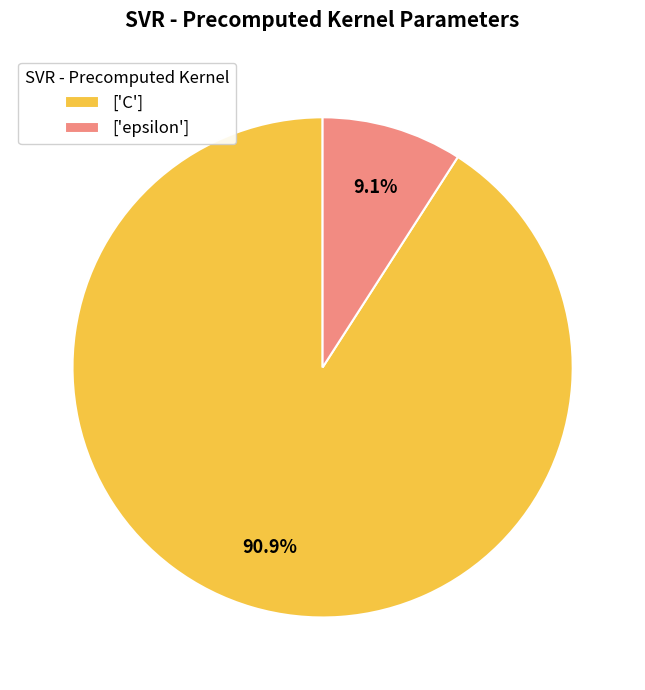

What portion of the pie excludes ['C']?

9.1%